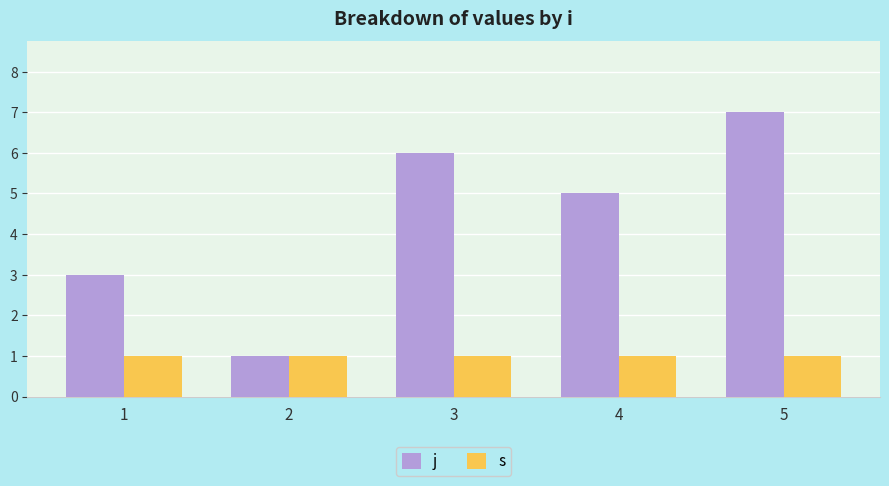

What is the sum of the s values at 4 and 2?

2